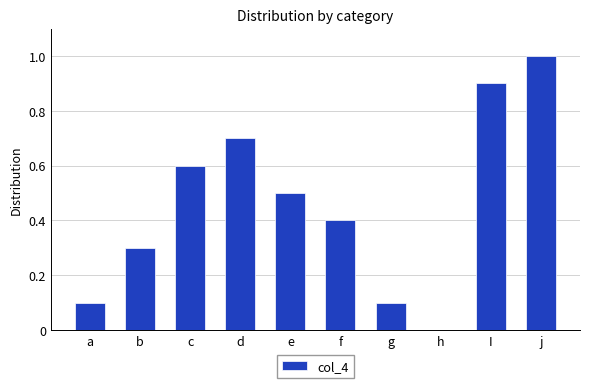

Is it true that the value at f is 0.2?

False